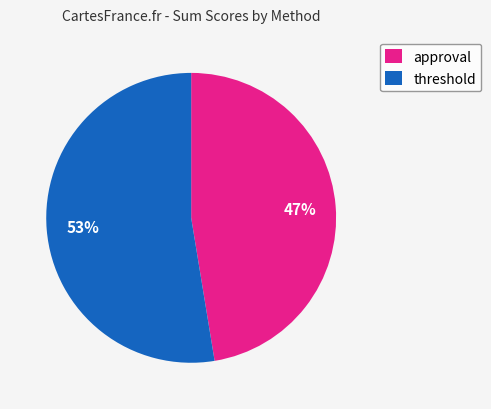

What is the largest slice in the pie chart?

threshold